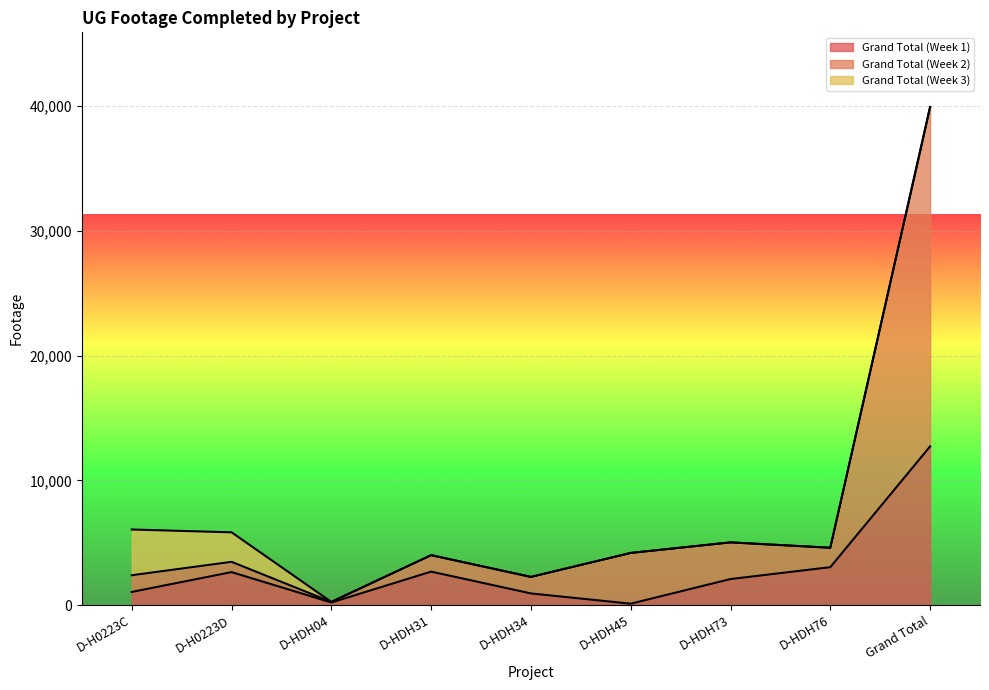

Which label corresponds to the smallest value in the chart?

D-HDH45